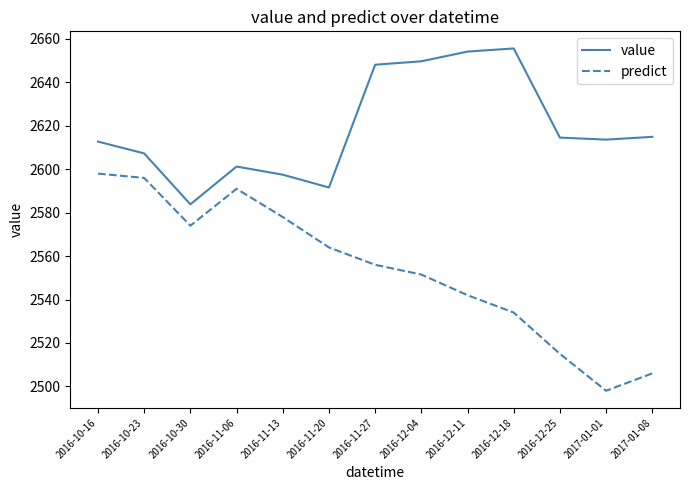

Which series has the largest total across all categories?

value